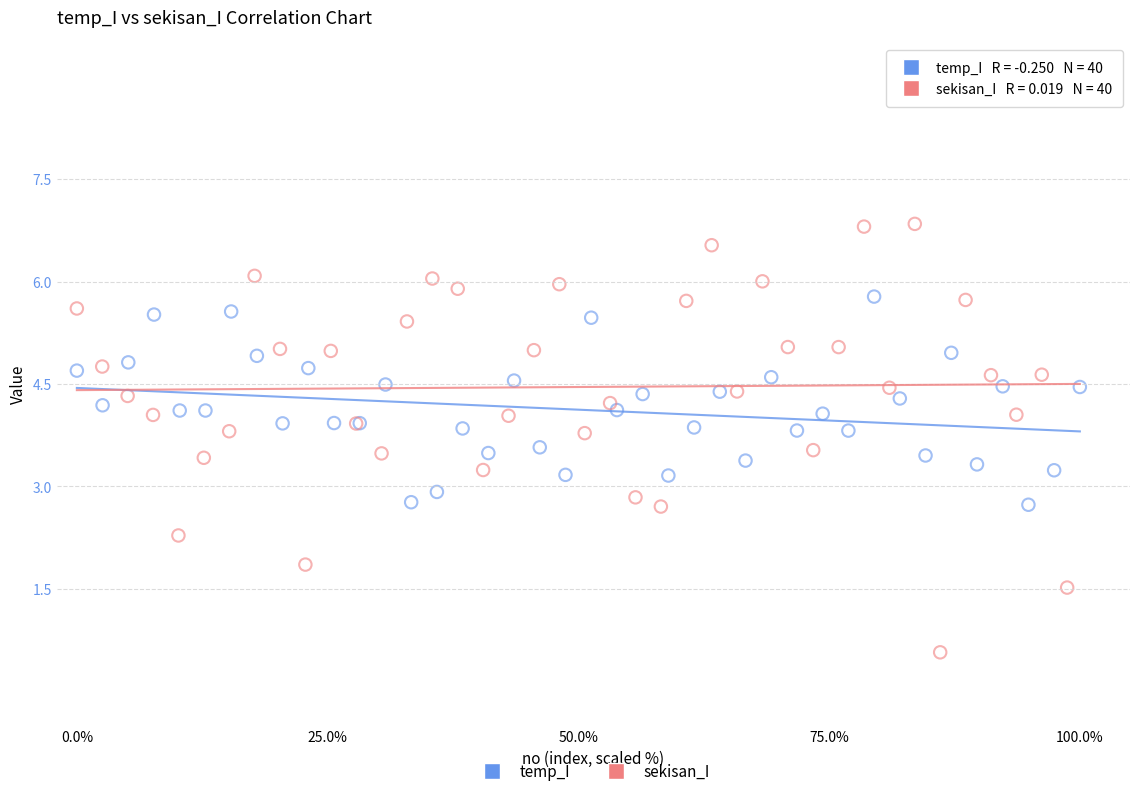

Which series contains the highest Y value?

sekisan_I